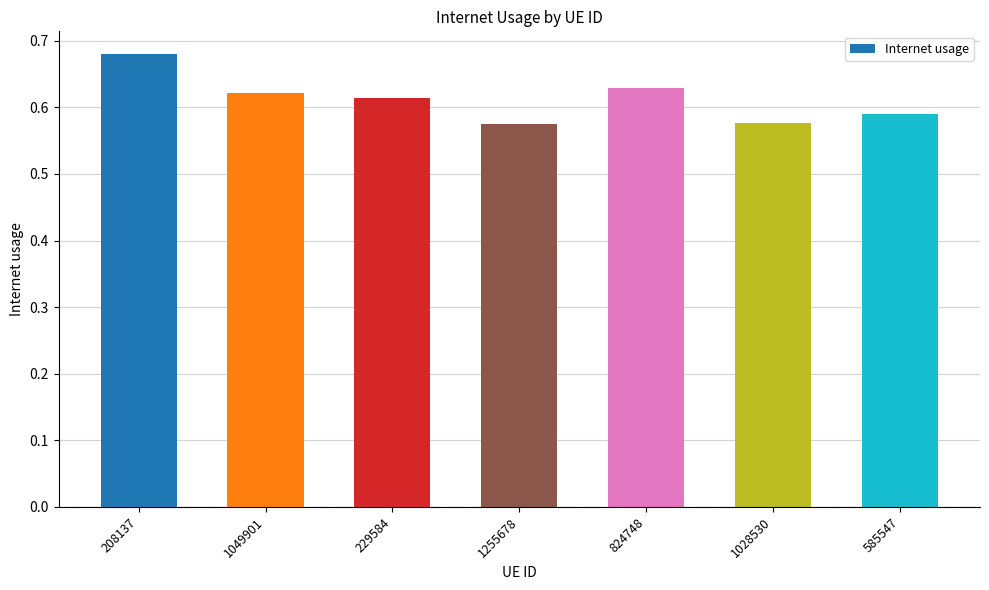

How many values are between 0 and 1?

7